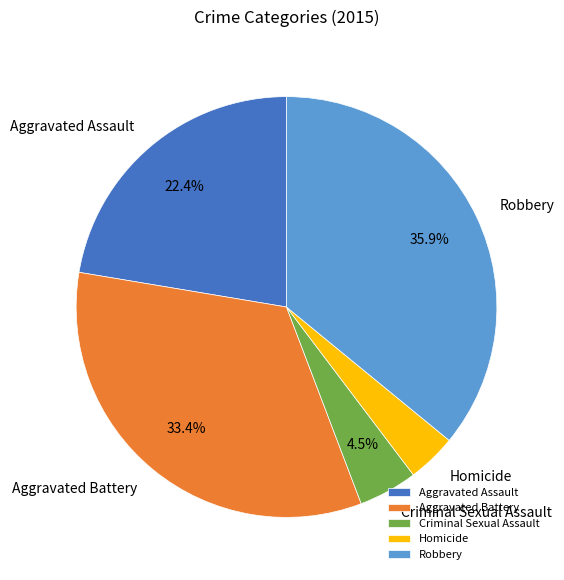

How much of the chart is everything except Criminal Sexual Assault?

95.5%